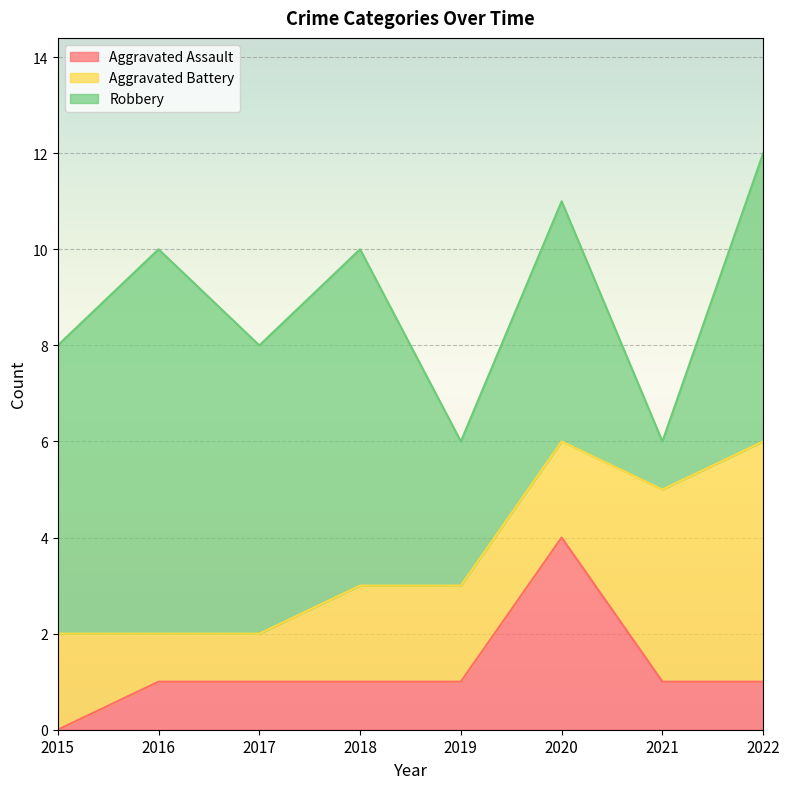

Rank the series by their average value, from lowest to highest.

Aggravated Assault, Aggravated Battery, Robbery